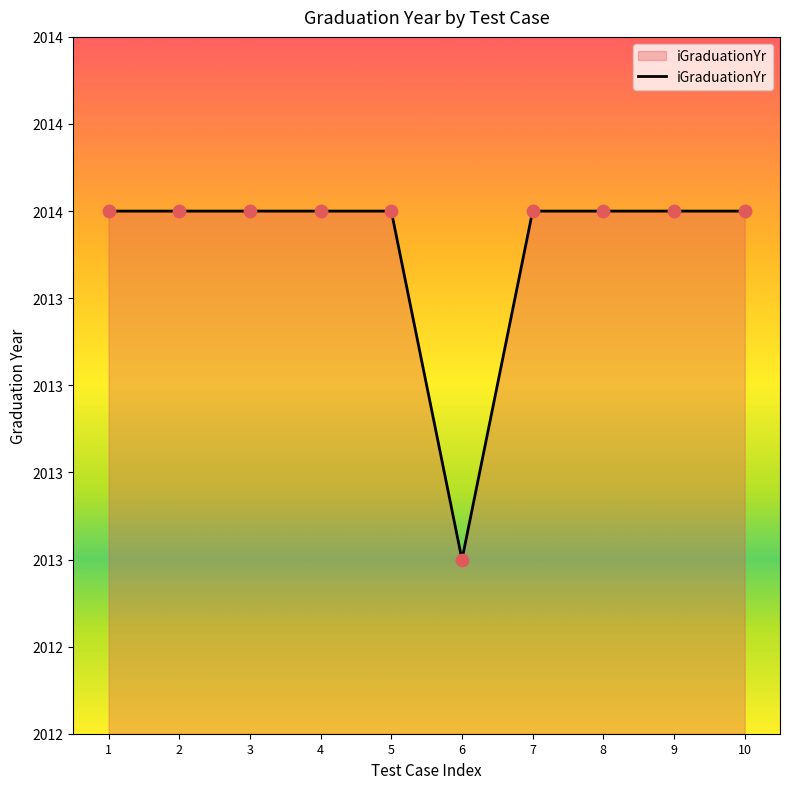

Approximately how many times larger is the value at 8 compared to 6?

1.0